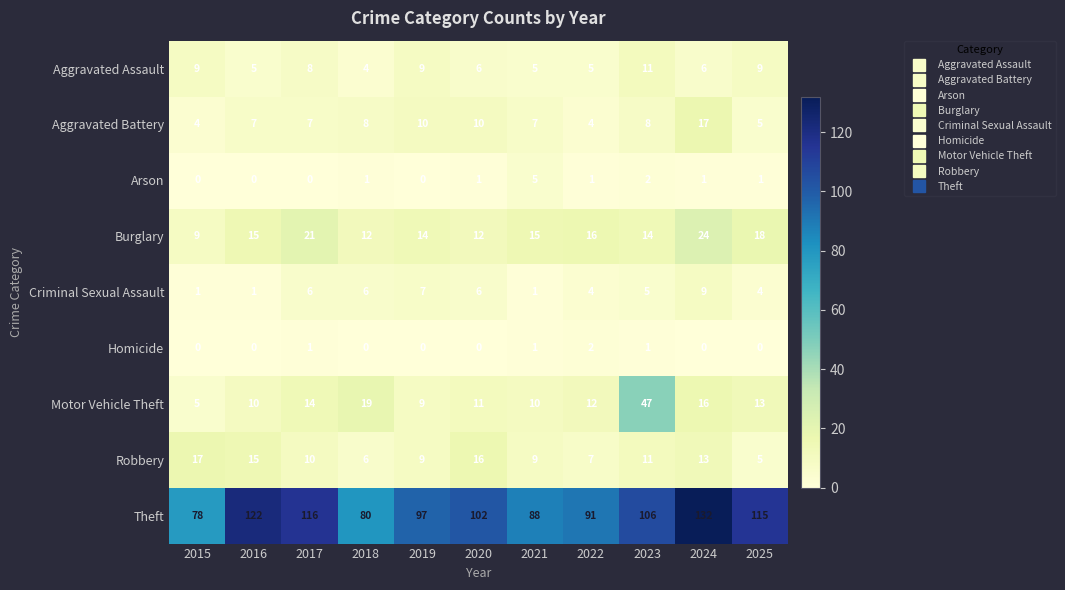

What is the sum of all Aggravated Battery values?

87